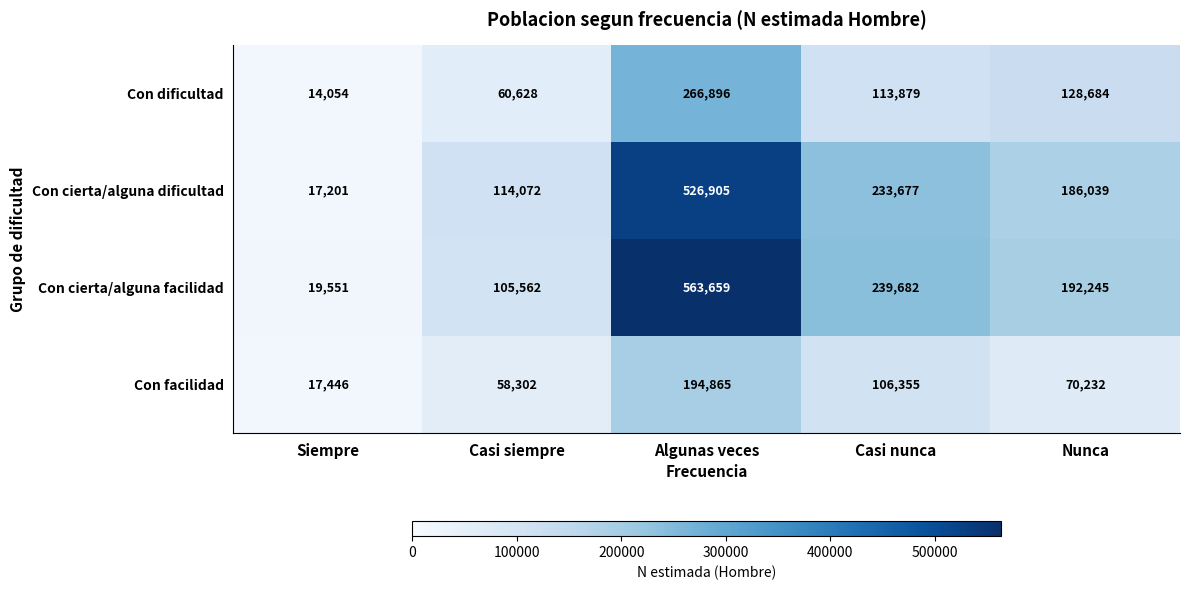

What is the greatest value displayed?

563659